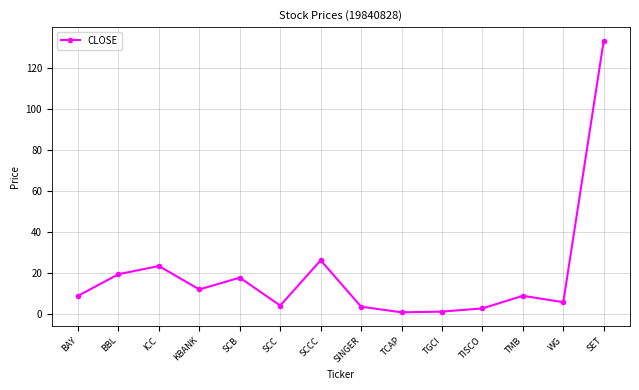

What is the maximum value shown in the chart?

133.2